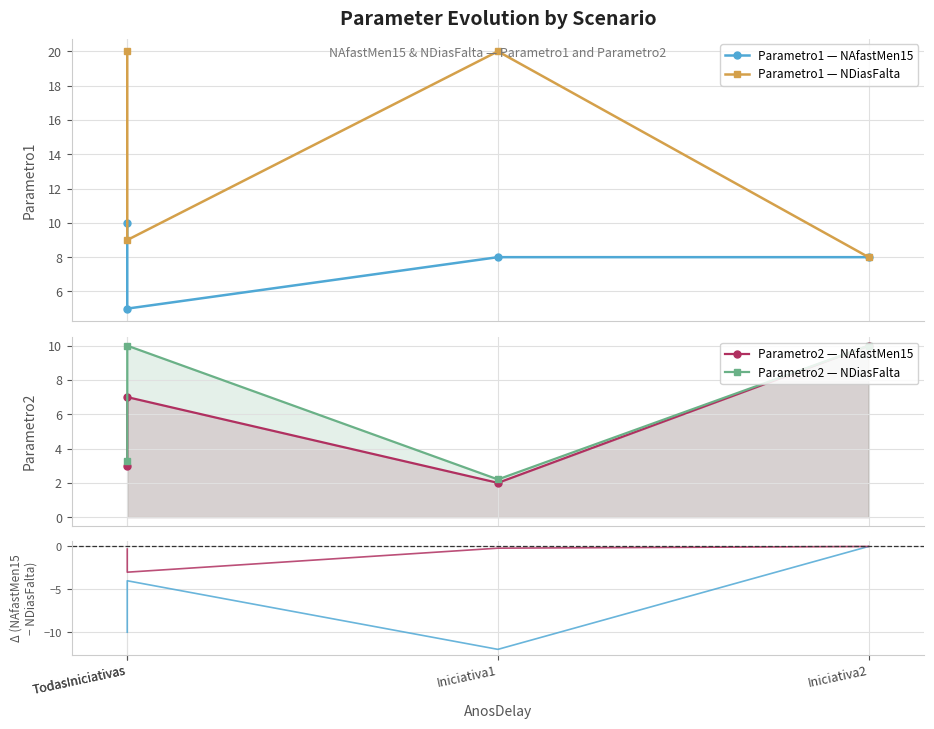

True or false: Diff Parametro2 has a value of -0.2 at Iniciativa1.

True